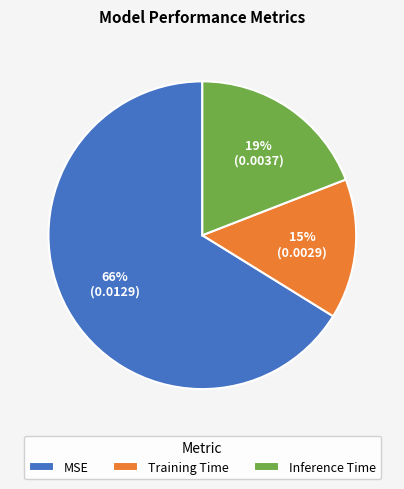

Rank the categories by value from highest to lowest.

MSE, Inference Time, Training Time